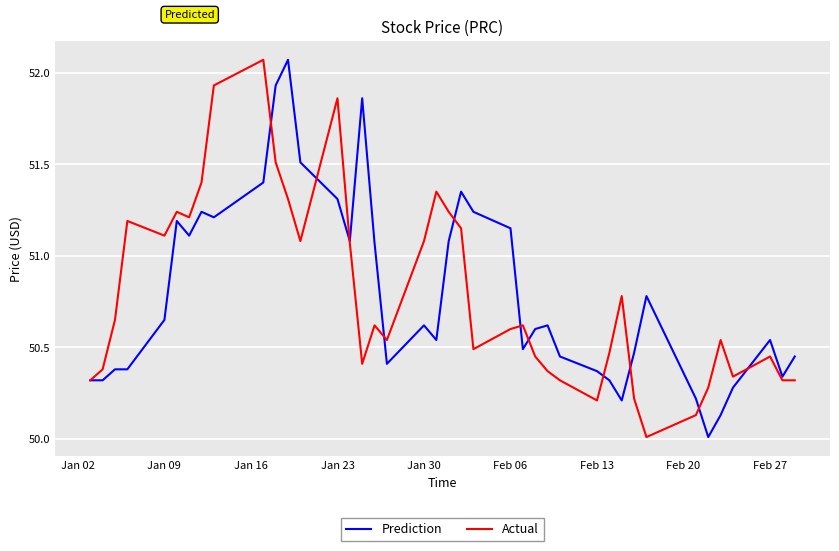

What is the lowest value of the Actual series?

50.0